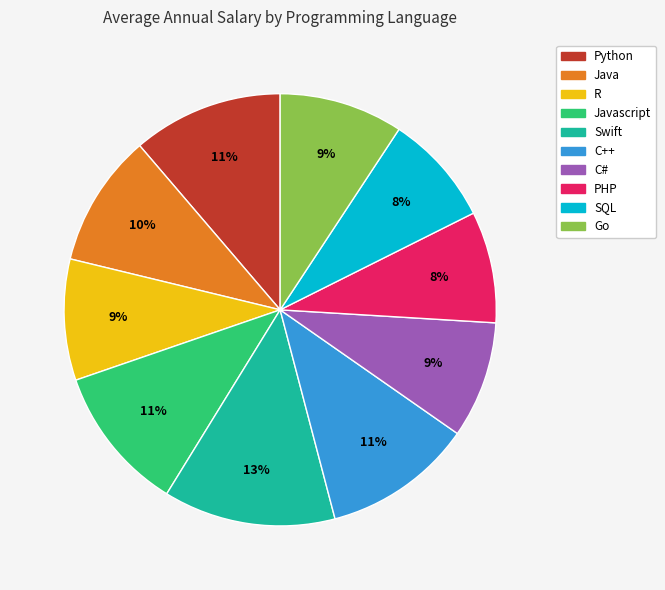

Does any single category account for the majority?

No